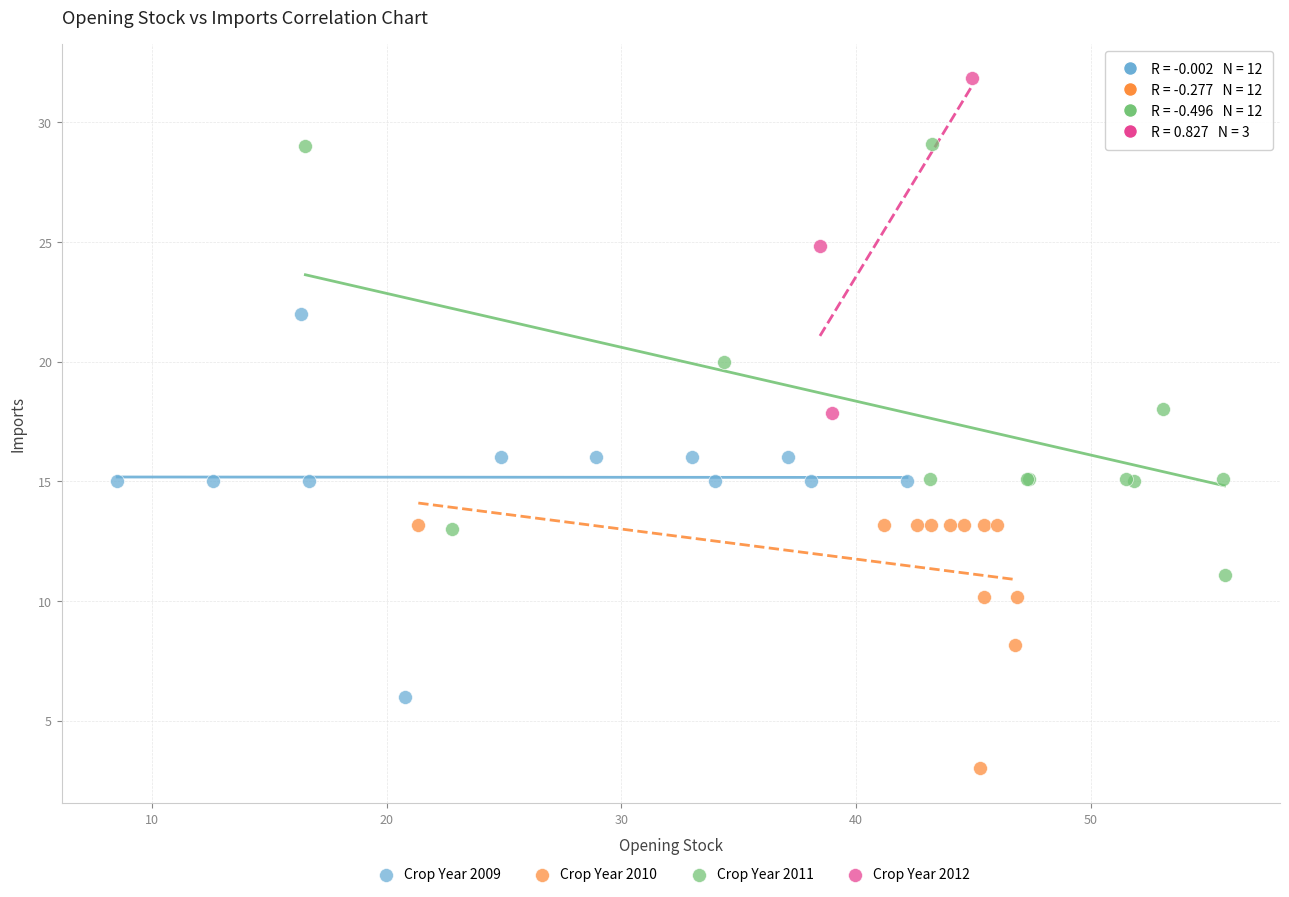

Which series contains the highest Y value?

Crop Year 2012